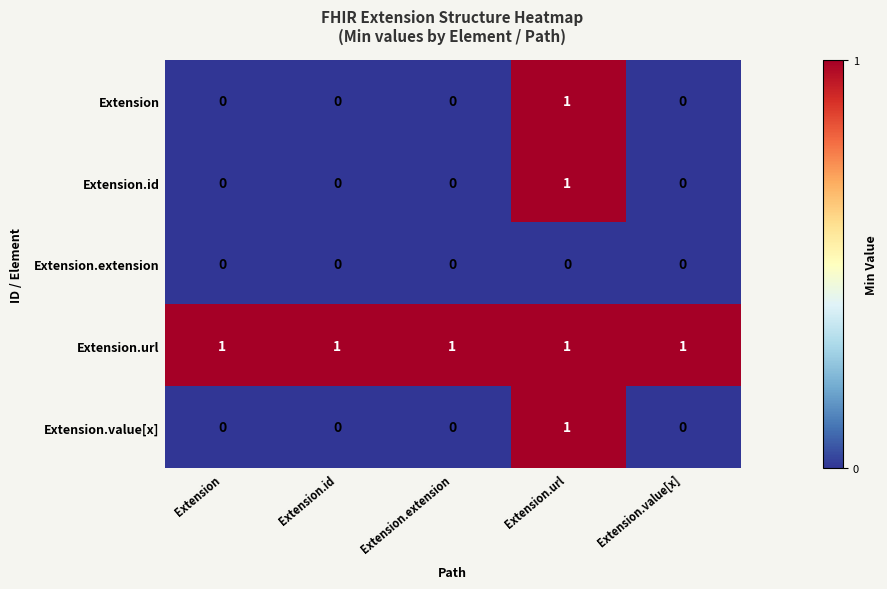

Reading left to right, extract all data points from this chart.

Extension: Extension=0	Extension.id=0	Extension.extension=0	Extension.url=1	Extension.value[x]=0
Extension.id: Extension=0	Extension.id=0	Extension.extension=0	Extension.url=1	Extension.value[x]=0
Extension.extension: Extension=0	Extension.id=0	Extension.extension=0	Extension.url=0	Extension.value[x]=0
Extension.url: Extension=1	Extension.id=1	Extension.extension=1	Extension.url=1	Extension.value[x]=1
Extension.value[x]: Extension=0	Extension.id=0	Extension.extension=0	Extension.url=1	Extension.value[x]=0